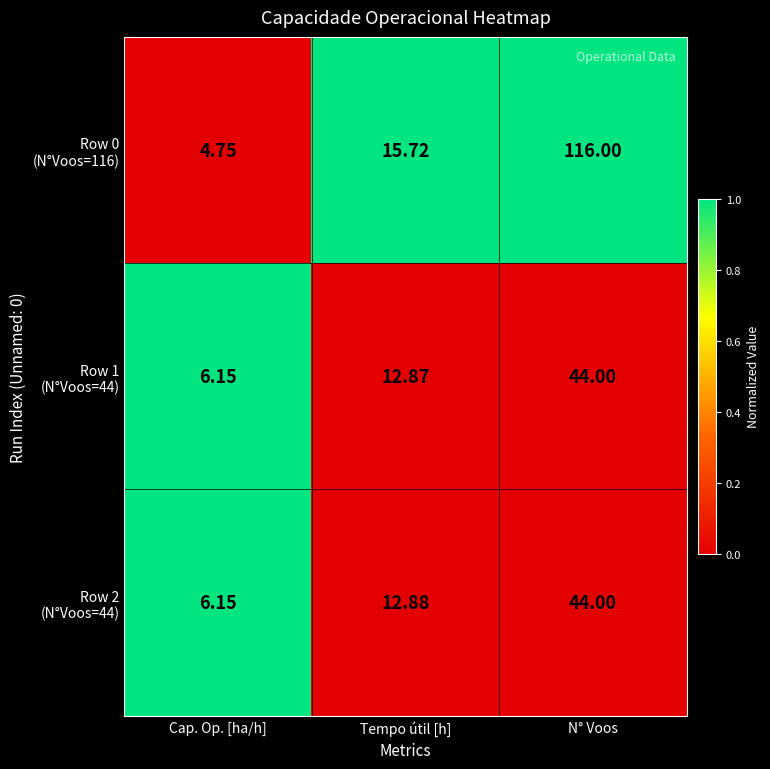

At which category is the sum across all series the highest?

N° Voos